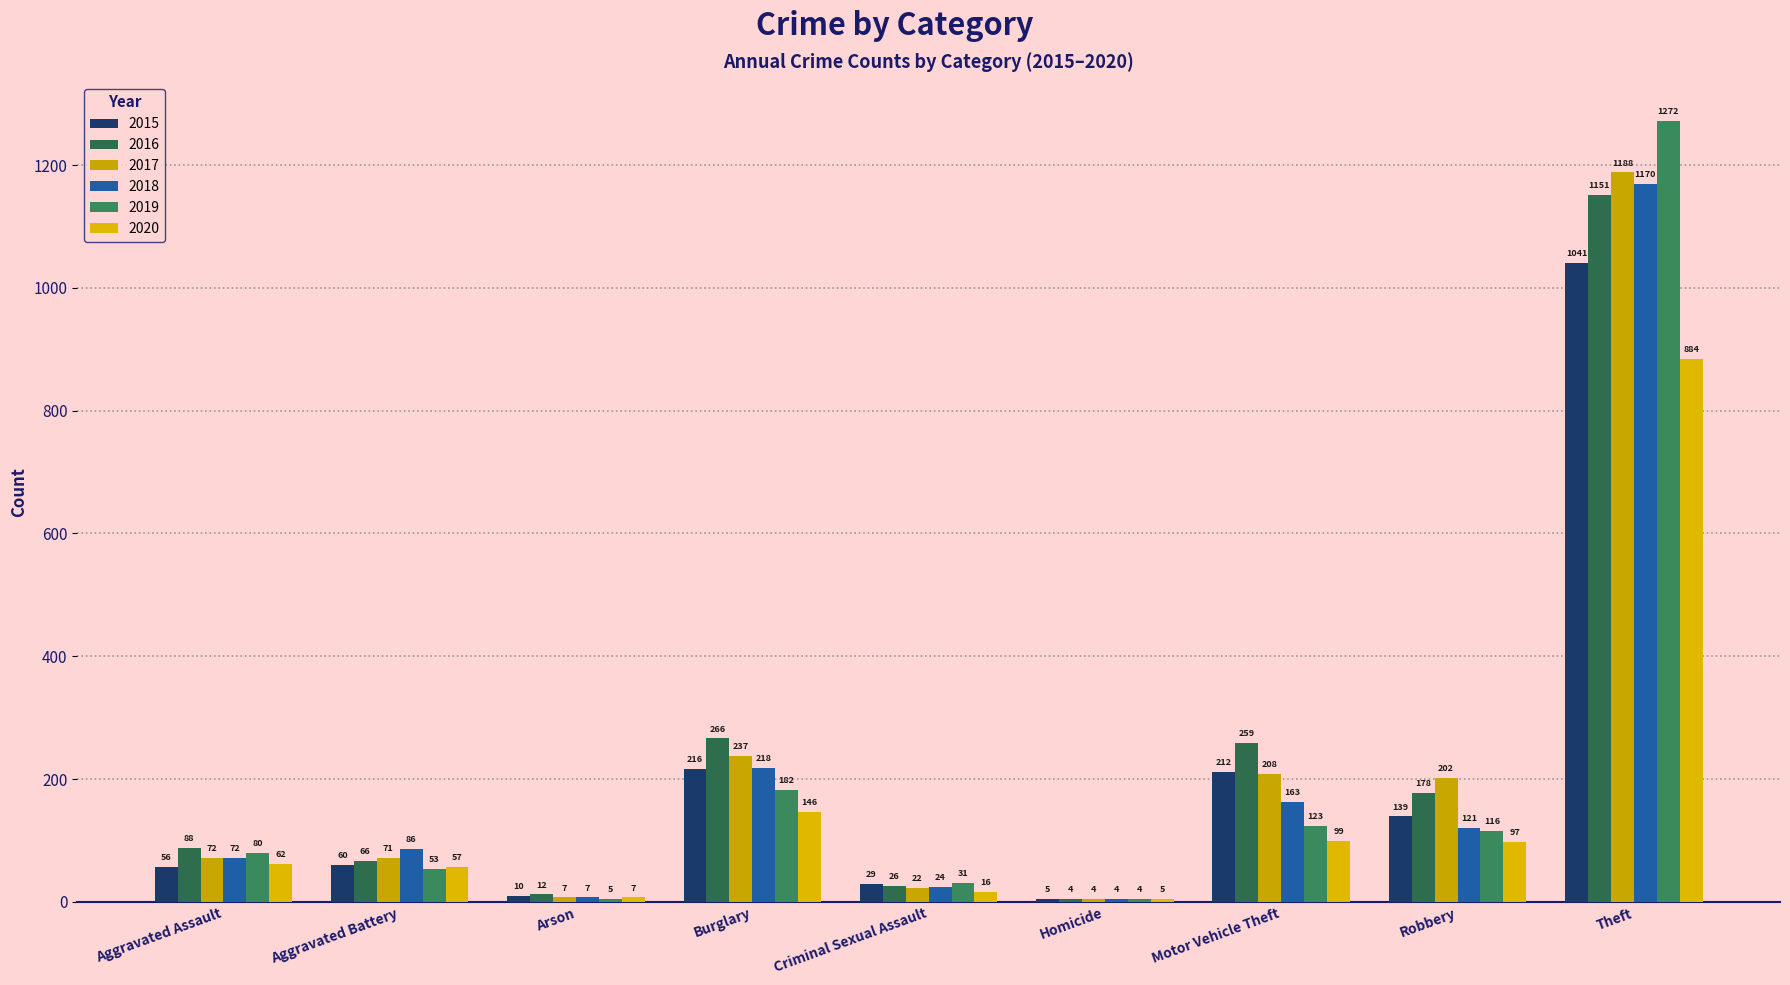

Reading left to right, what are all the values shown in this chart?

2015: 56	60	10	216	29	5	212	139	1041
2016: 88	66	12	266	26	4	259	178	1151
2017: 72	71	7	237	22	4	208	202	1188
2018: 72	86	7	218	24	4	163	121	1170
2019: 80	53	5	182	31	4	123	116	1272
2020: 62	57	7	146	16	5	99	97	884